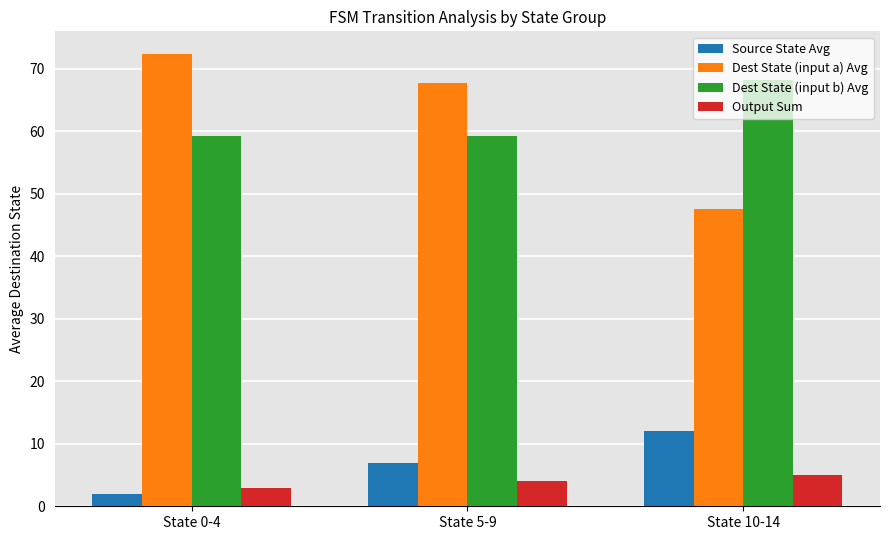

What is the label of the 1st bar from the left?

State 0-4